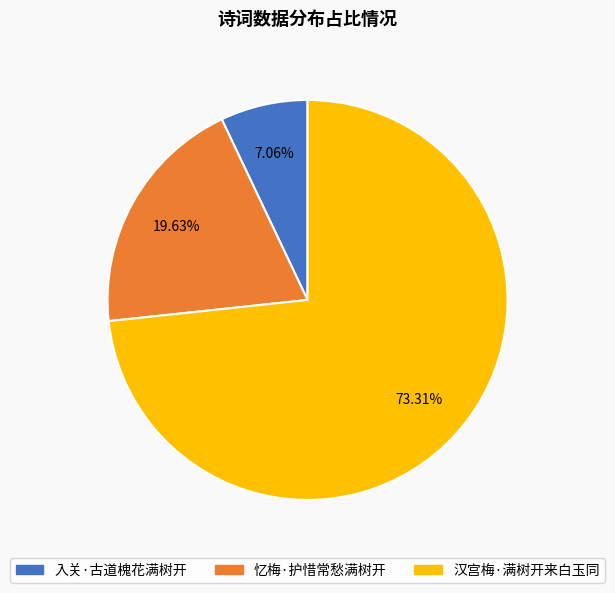

True or false: 入关·古道槐花满树开 accounts for 7% of the total.

True